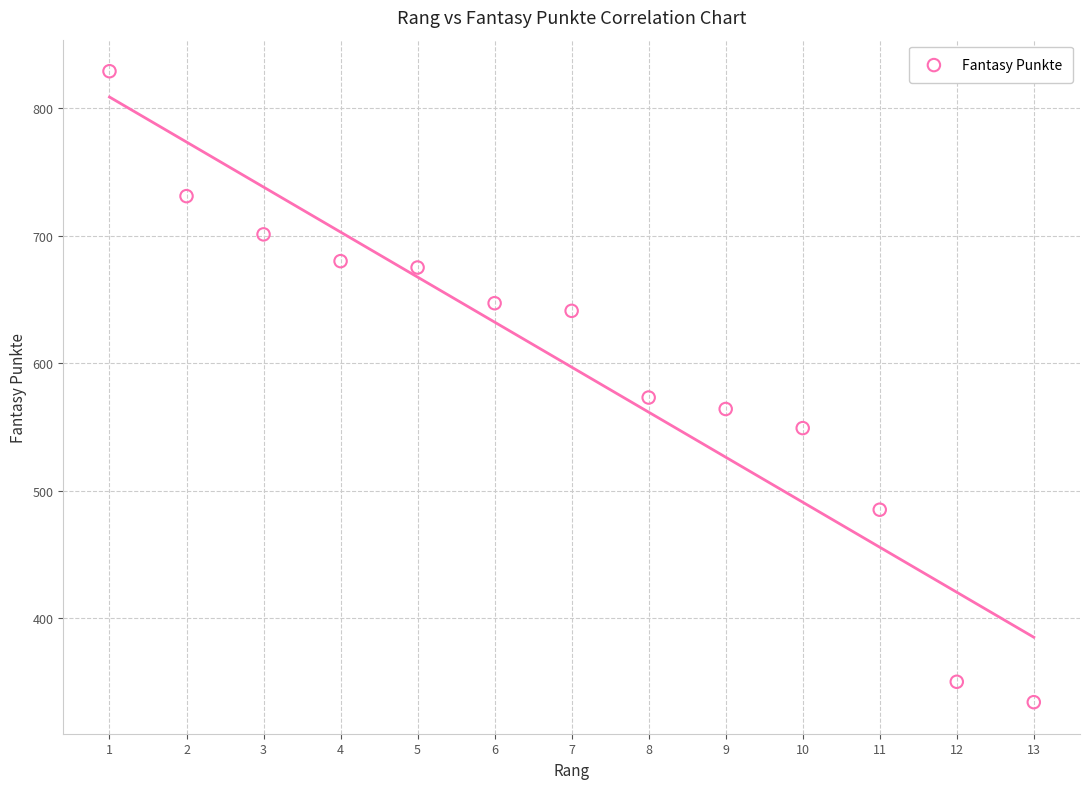

What Y value in the scatter plot is closest to 581?

573